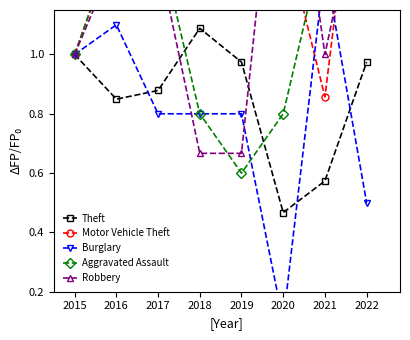

True or false: Burglary and Motor Vehicle Theft cross at least once.

True